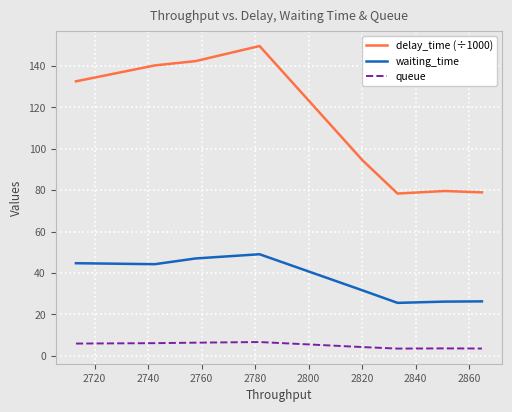

True or false: delay_time (÷1000) and queue intersect in this chart.

False